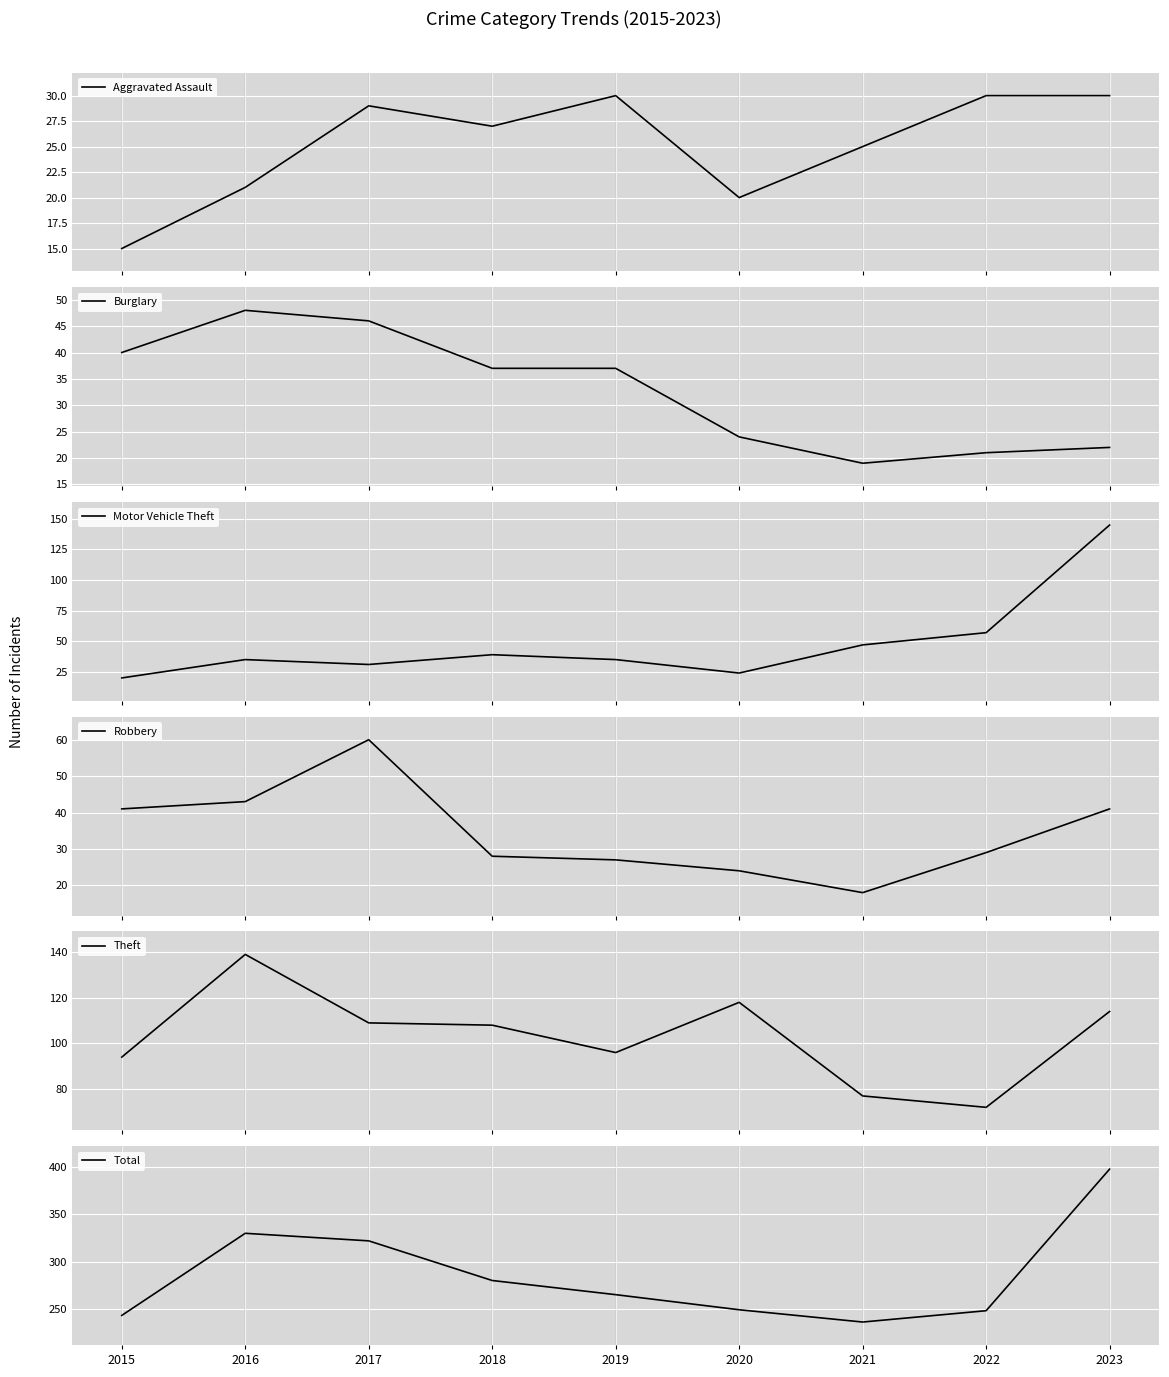

True or false: Total has a value of 420 at 2018.

False